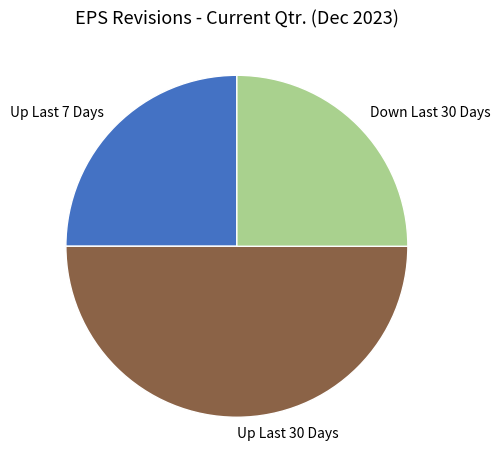

Which slice is the largest?

Up Last 30 Days